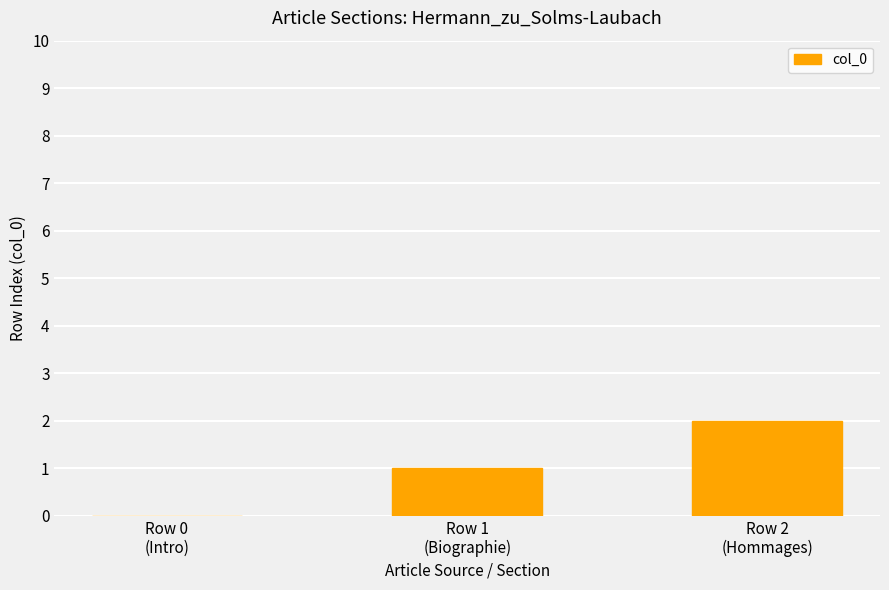

Between Row 1
(Biographie) and Row 2
(Hommages), which is larger?

Row 2
(Hommages)